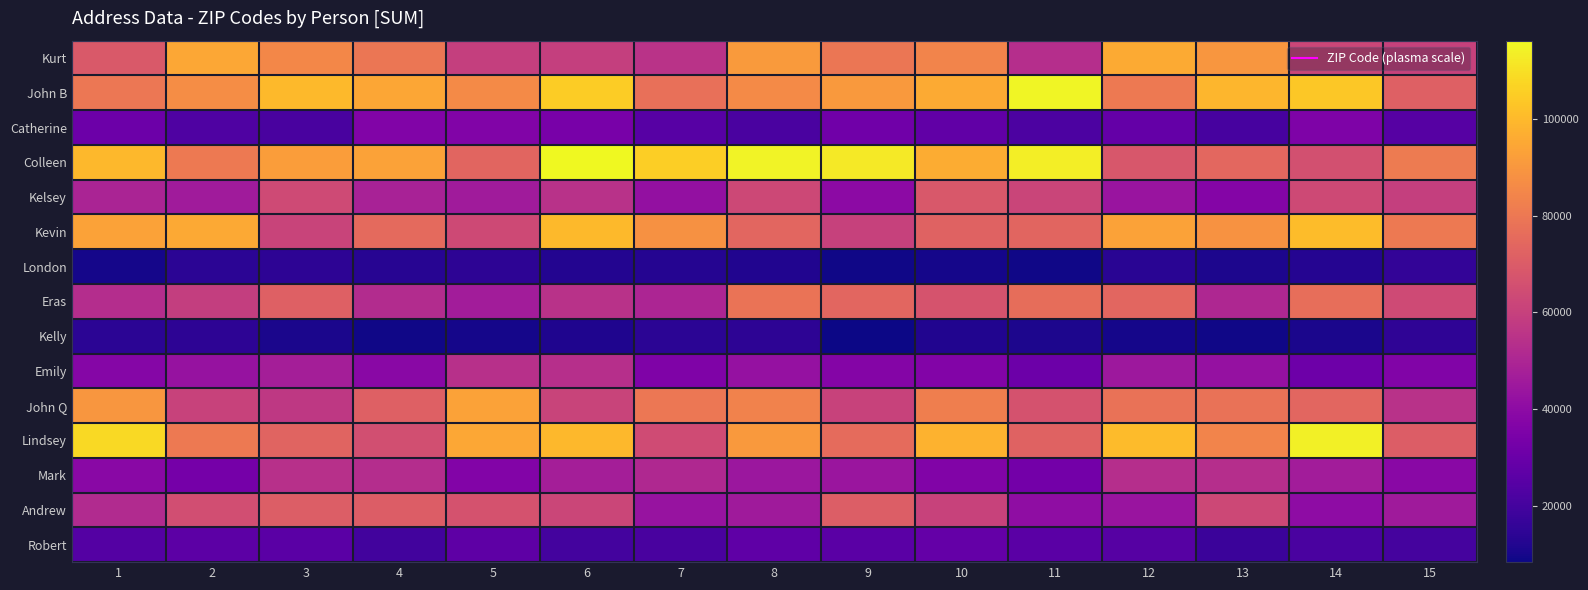

How many distinct data groups are displayed?

15